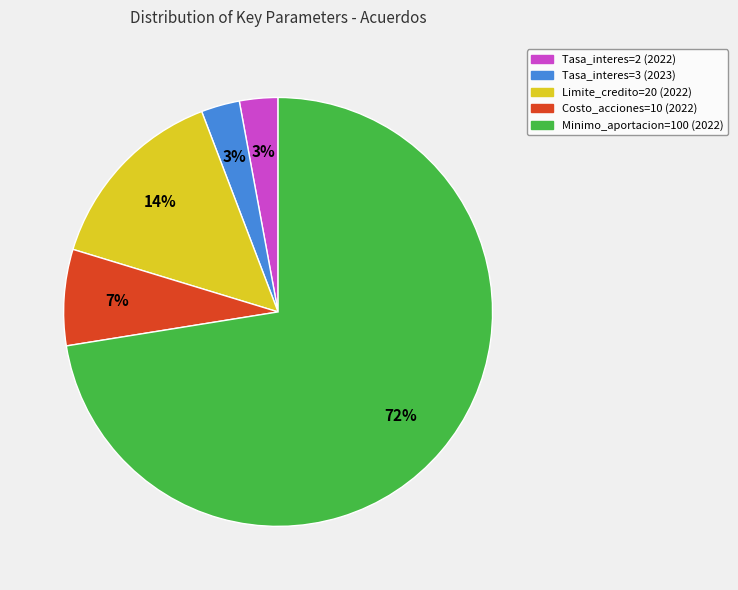

To the nearest percent, what percentage of the pie is Limite_credito=20 (2022)?

14%